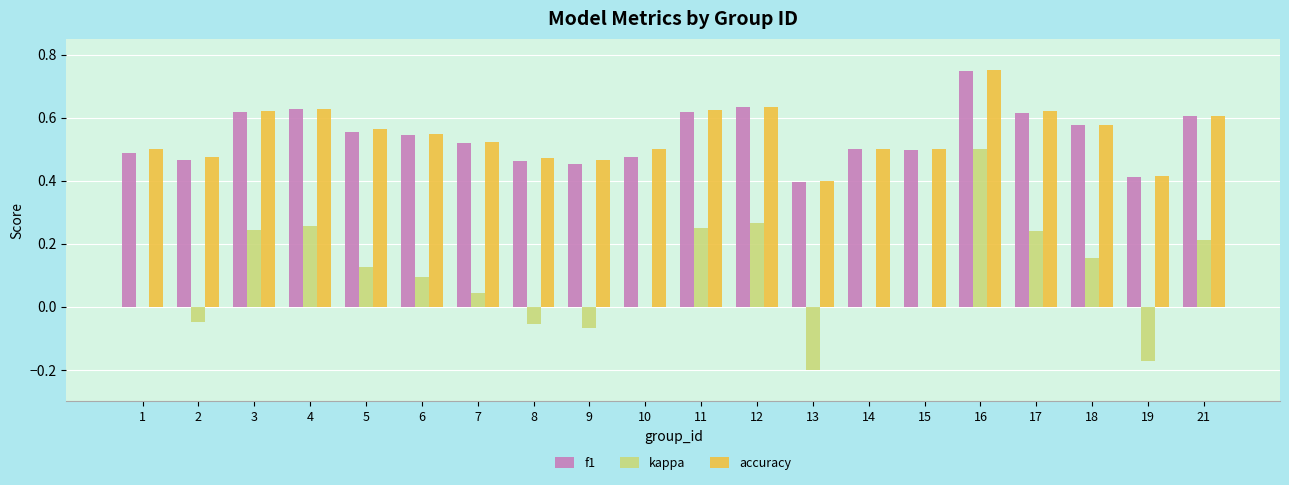

What is the sum of the f1 values at 14 and 6?

1.0